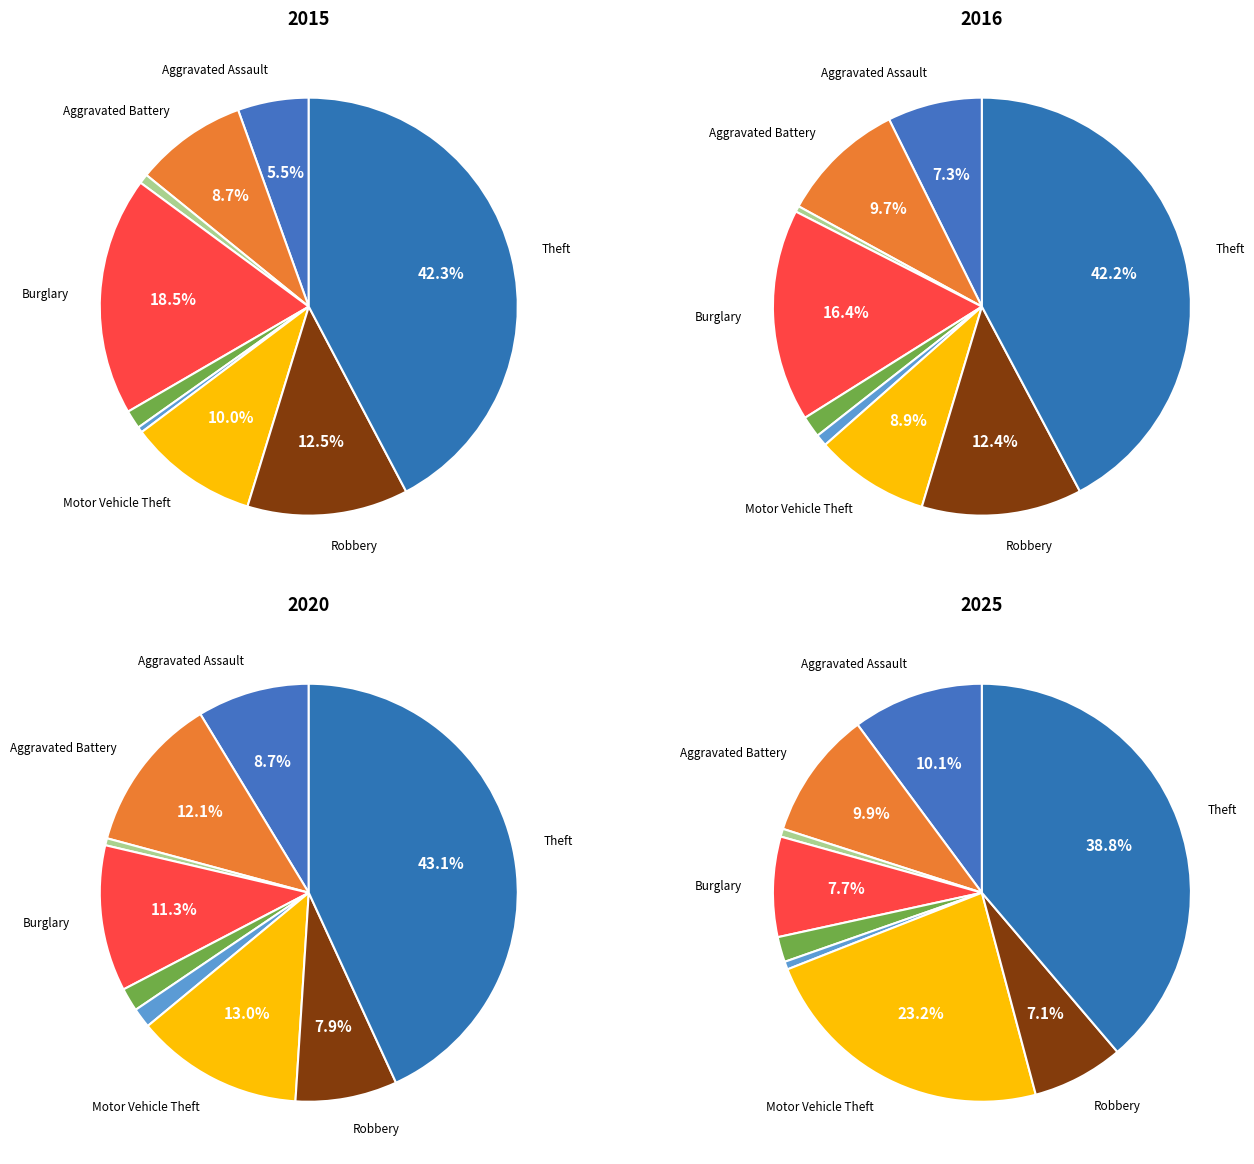

How many segments does this pie chart have?

9